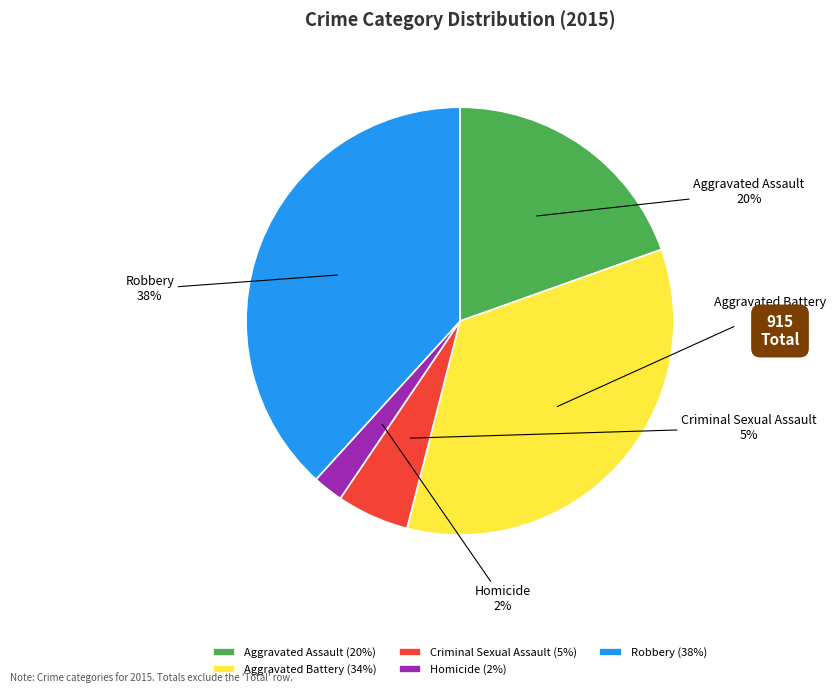

What percentage is the Aggravated Battery slice, to the nearest percent?

34%